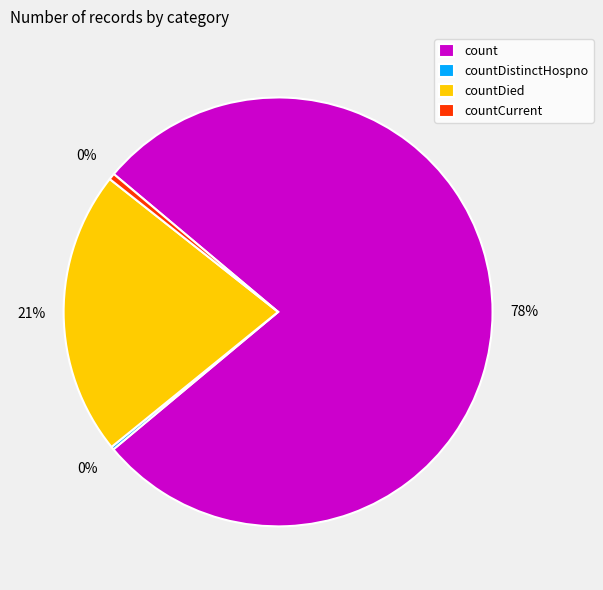

Is there a majority slice in this chart?

Yes